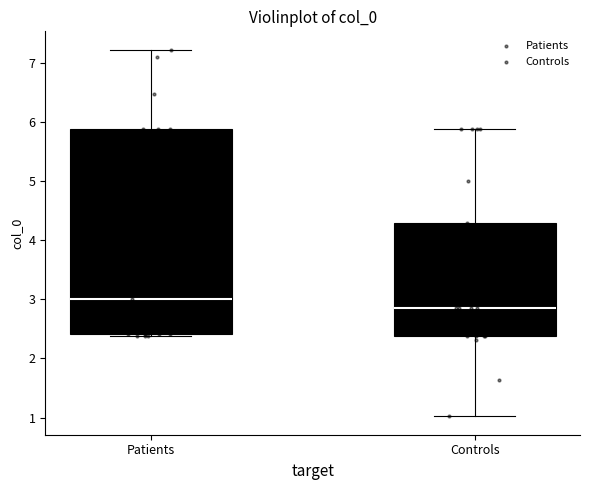

Comparing the boxes themselves (not the whiskers), which one is the tallest?

Patients